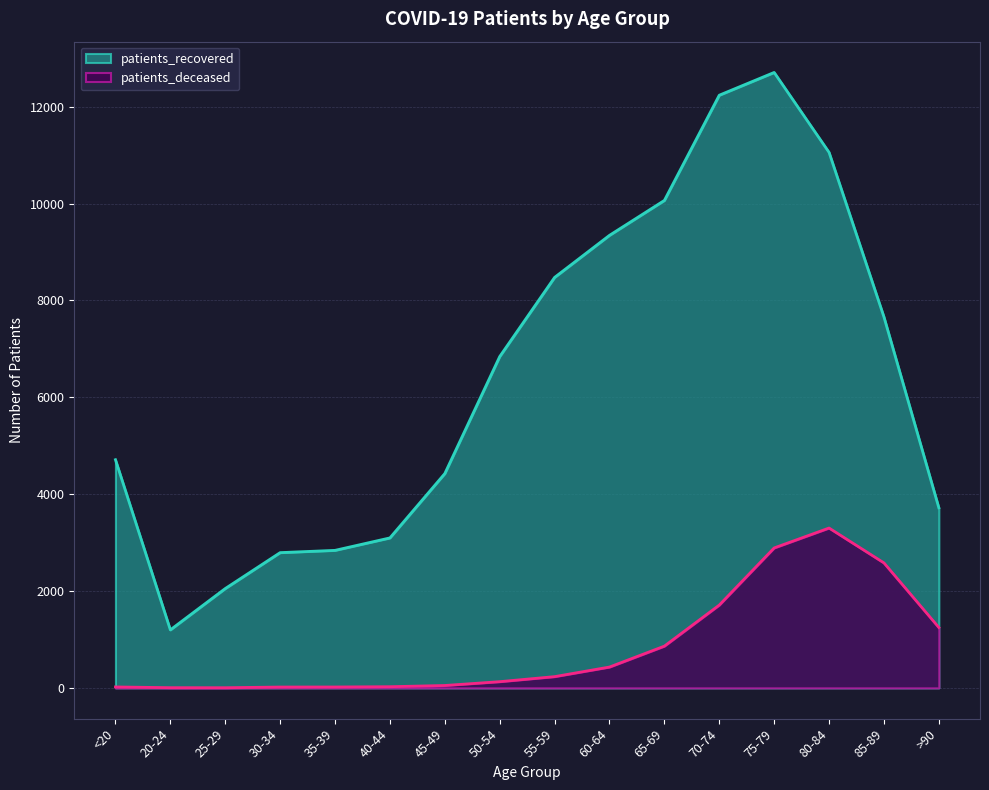

What is the greatest value displayed?

12710